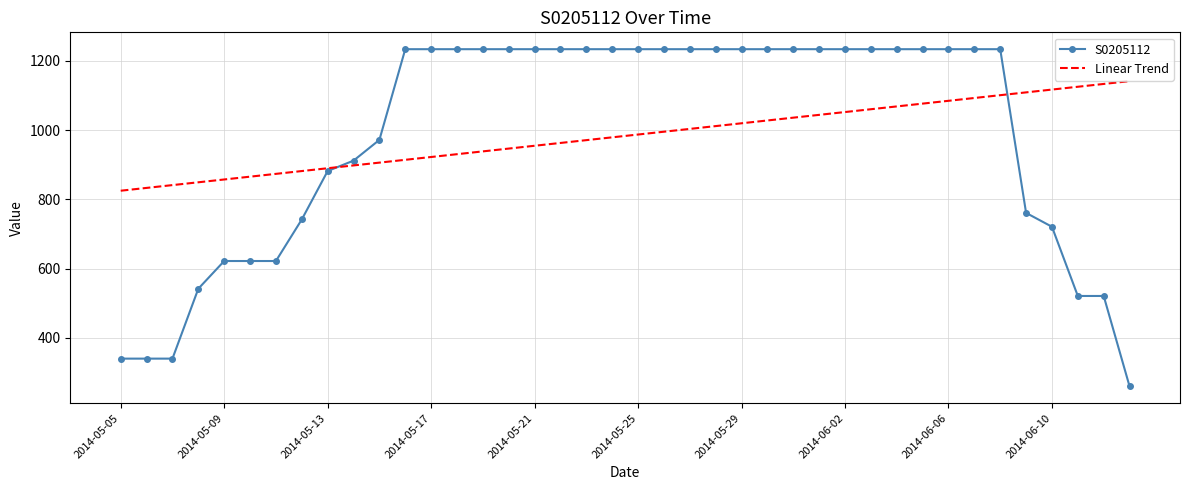

Which series has the largest range (max minus min)?

S0205112